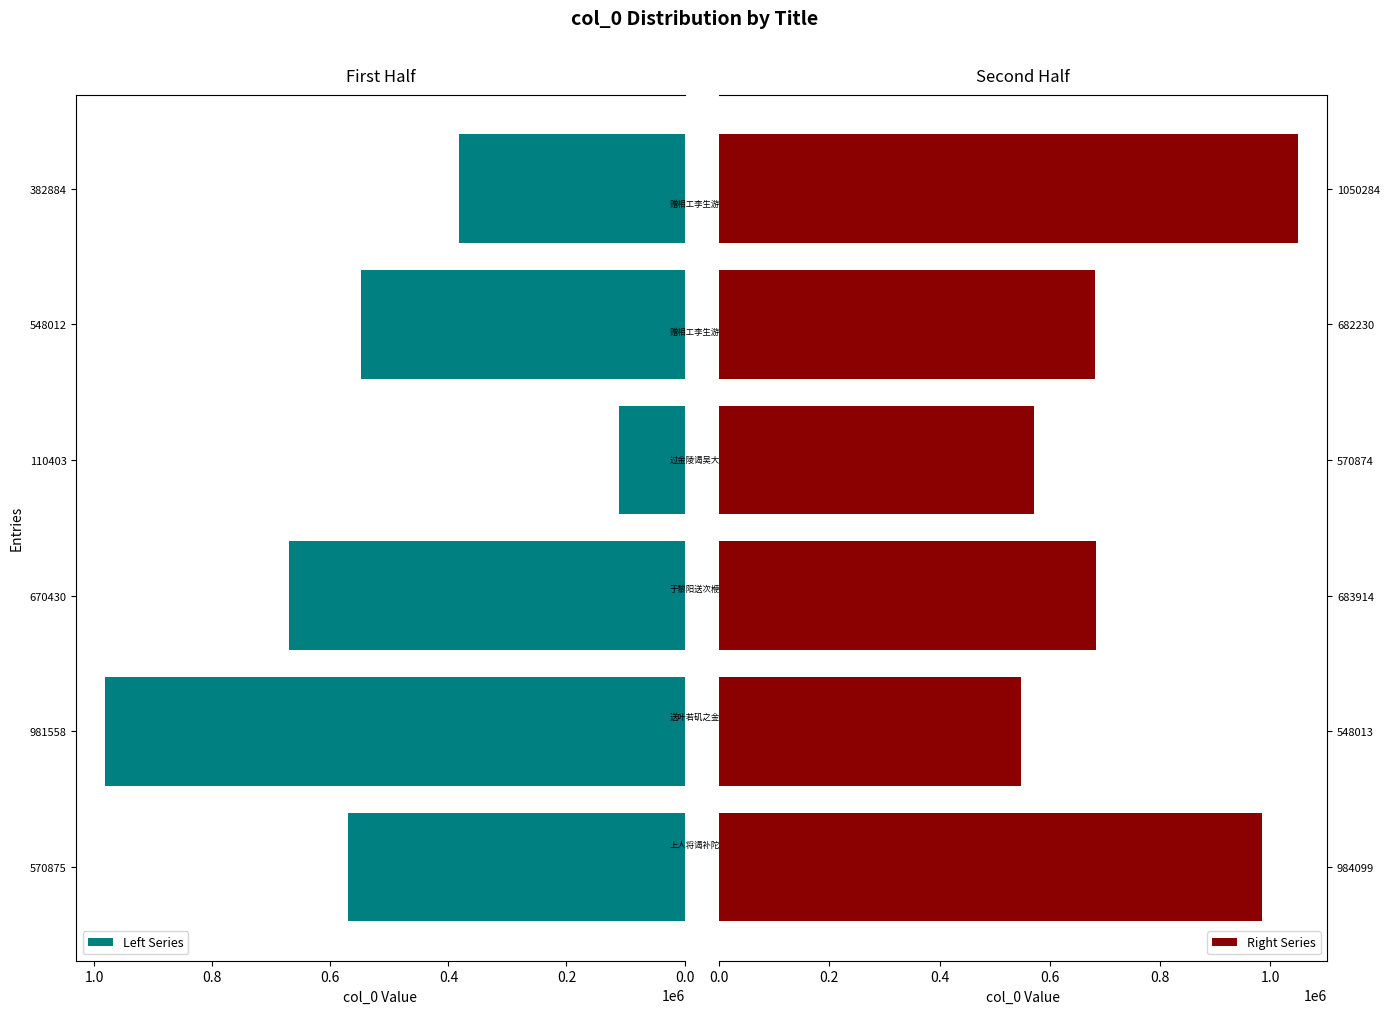

How many groups of bars are there?

6